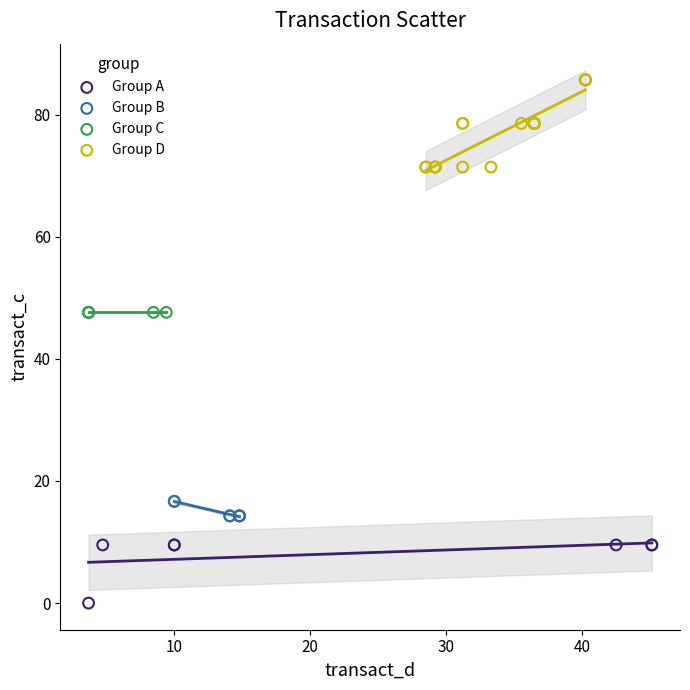

Which series reaches the minimum Y coordinate?

Group A